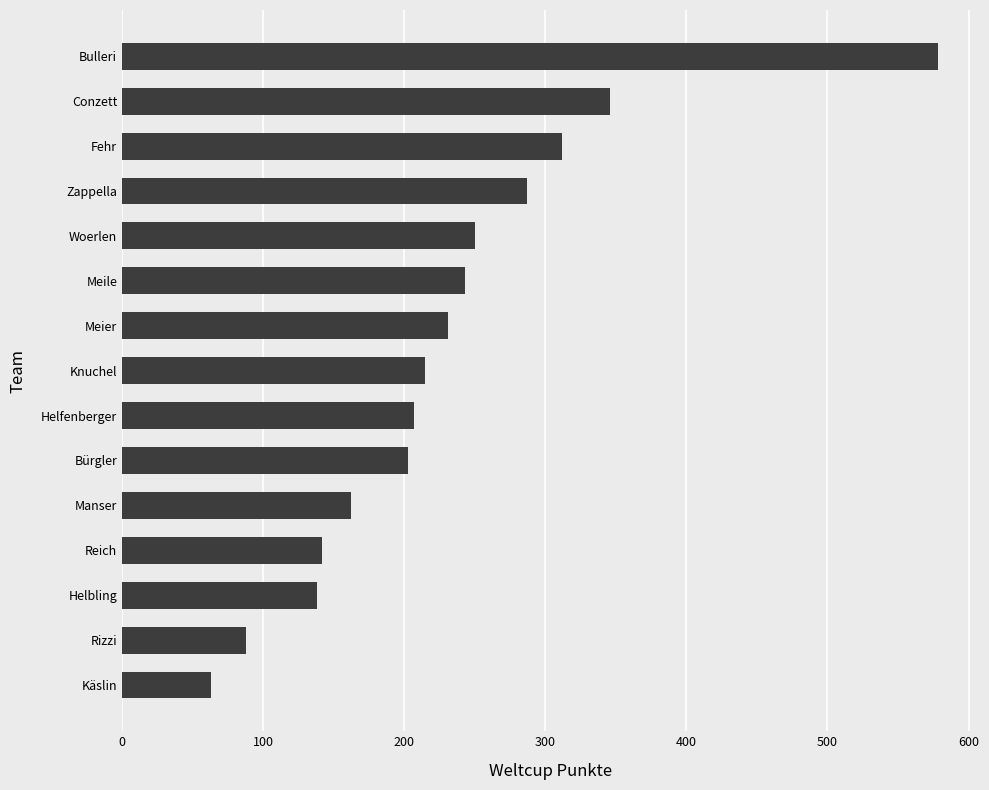

At which category does the chart reach its minimum across all series?

Käslin